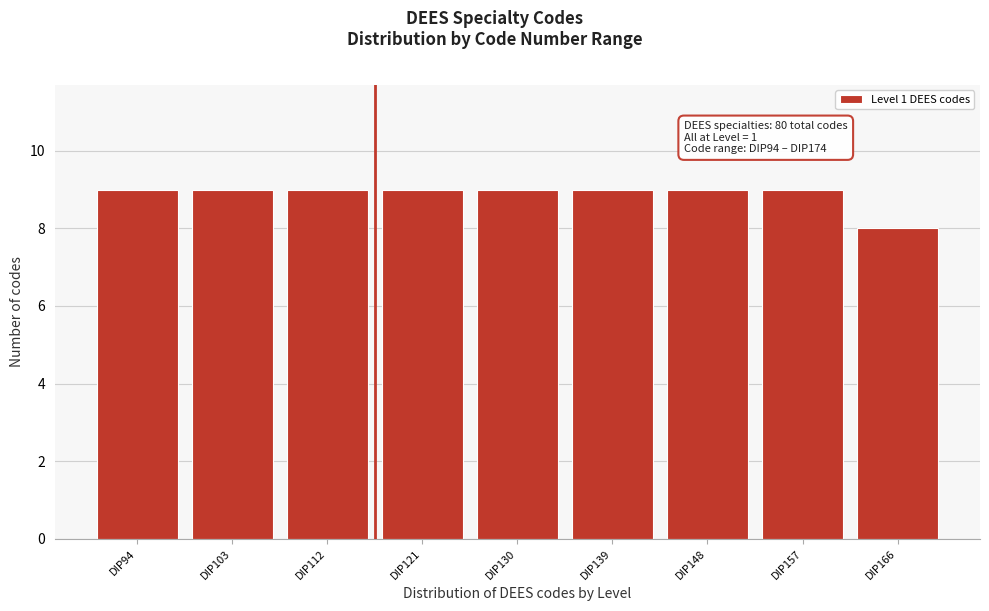

Reading left to right, transcribe all the data shown in this chart.

DIP94=9	DIP103=9	DIP112=9	DIP121=9	DIP130=9	DIP139=9	DIP148=9	DIP157=9	DIP166=8